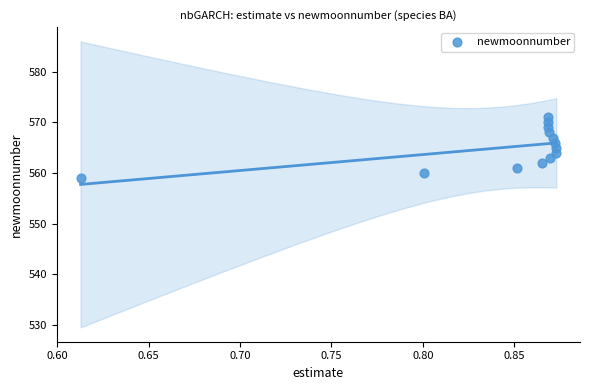

How many points are shown in the scatter plot?

13